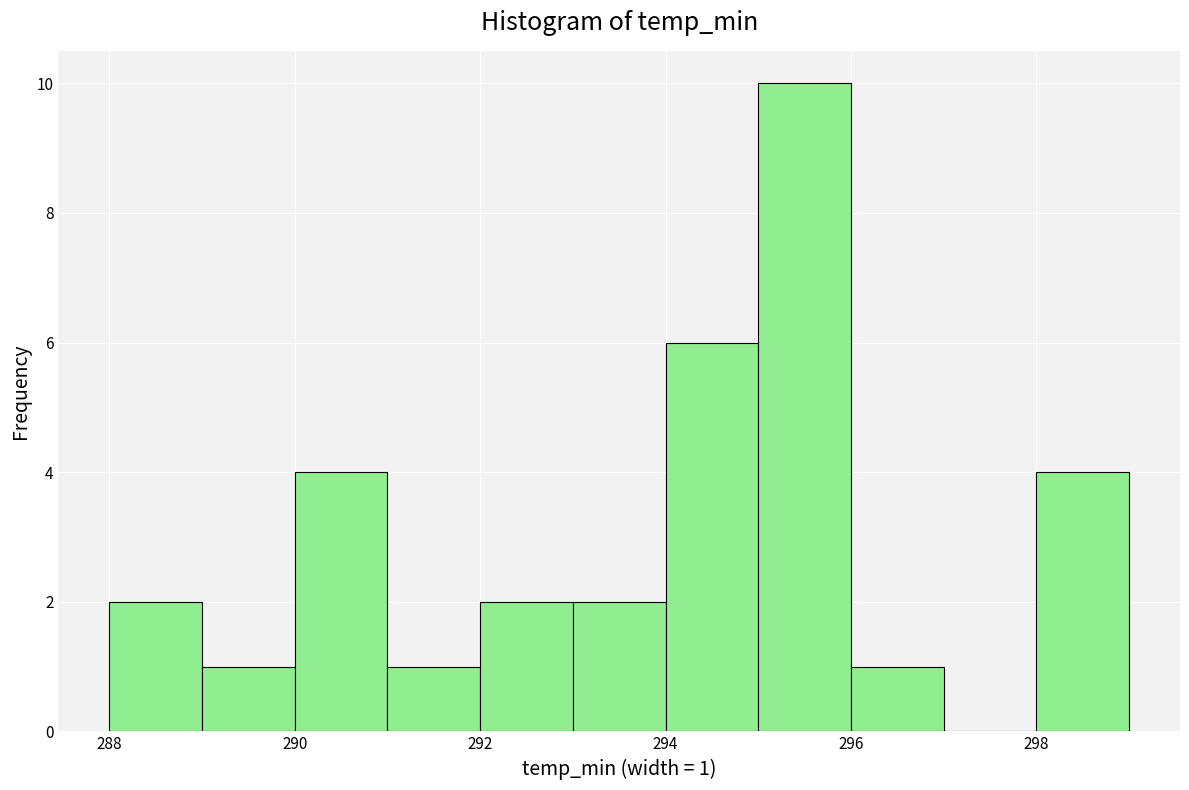

Which range on the x-axis has the tallest bar?

295 to 296